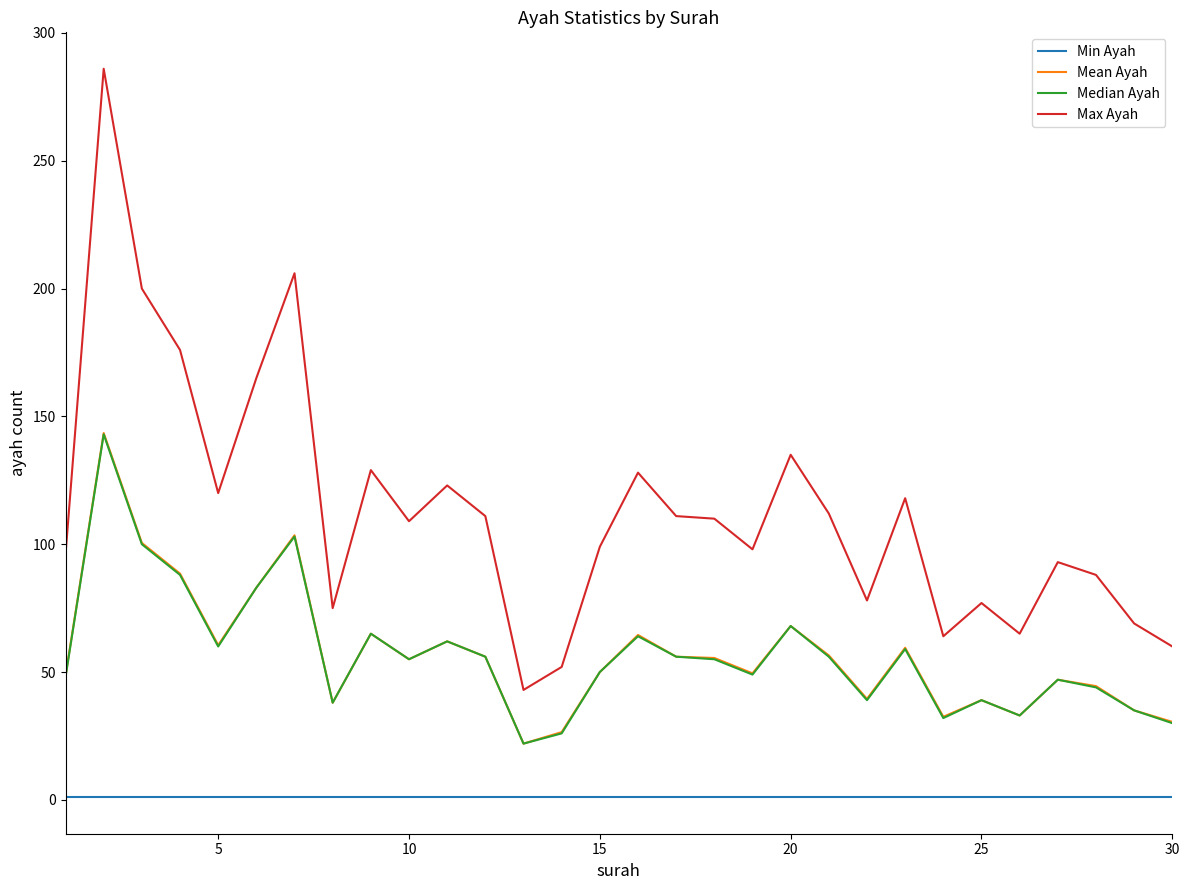

True or false: Mean Ayah and Max Ayah cross at least once.

False